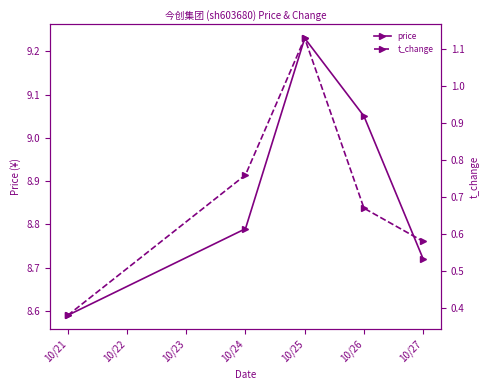

True or false: price and t_change intersect in this chart.

False